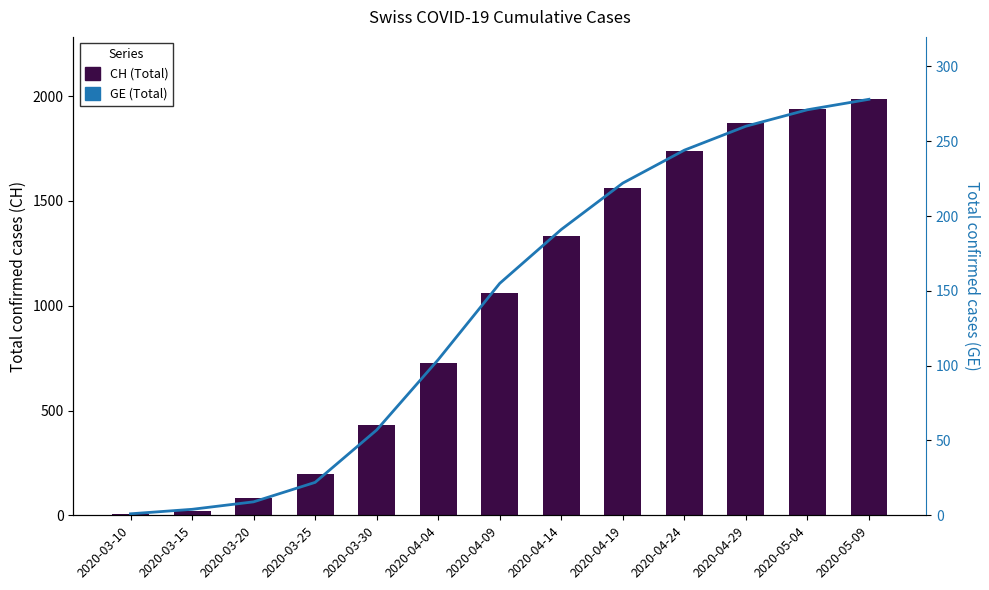

At how many categories does at least one series exceed 660?

8